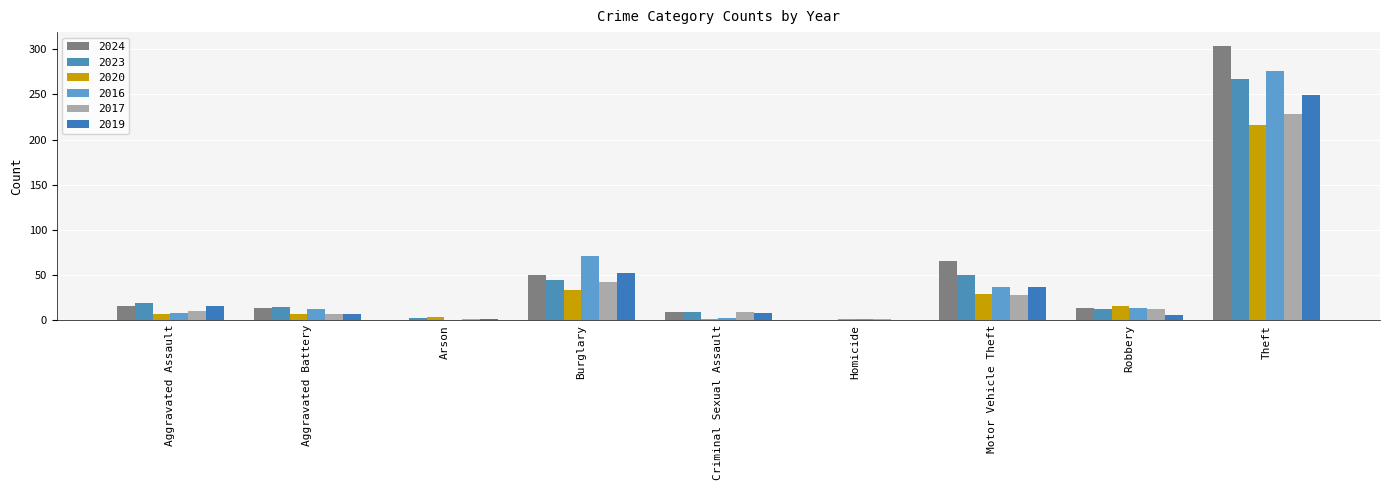

Which series has the largest range (max minus min)?

2024